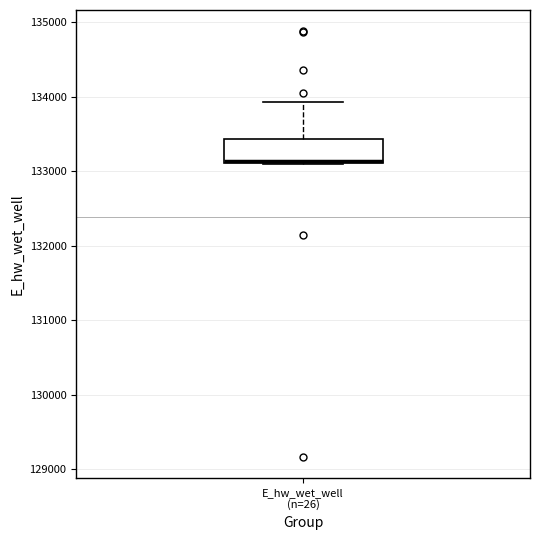

Transcribe this box plot: give where the median line is, the range the box spans, and where the two whiskers end, as read against the y-axis. The values are not printed on the chart, so give them approximately, as read against the axis.

median 133100, box 133100 to 133400, whiskers 133100 to 133900